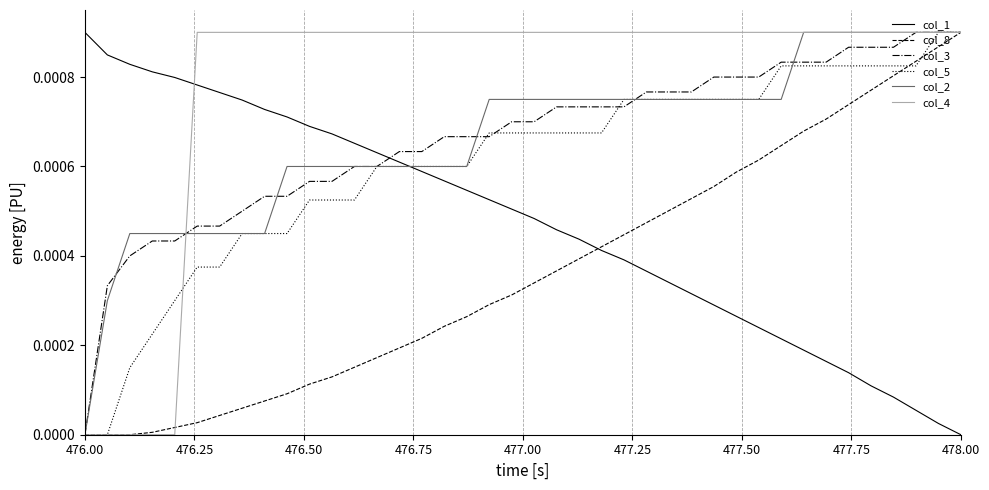

How many col_4 values are between 0 and 1?

40